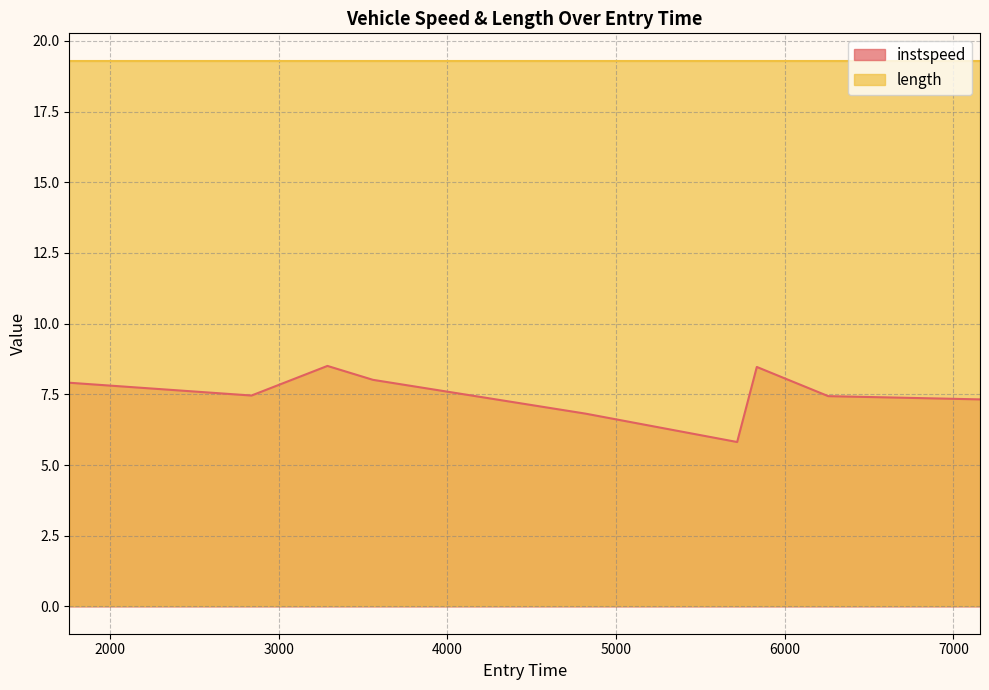

Rank the categories by value from highest to lowest.

3288.439914863159, 5834.657022023152, 3558.337938421547, 1758.341419162302, 2838.2141166048195, 6258.194706896842, 7158.182395516737, 4818.09910233782, 5718.058221404407